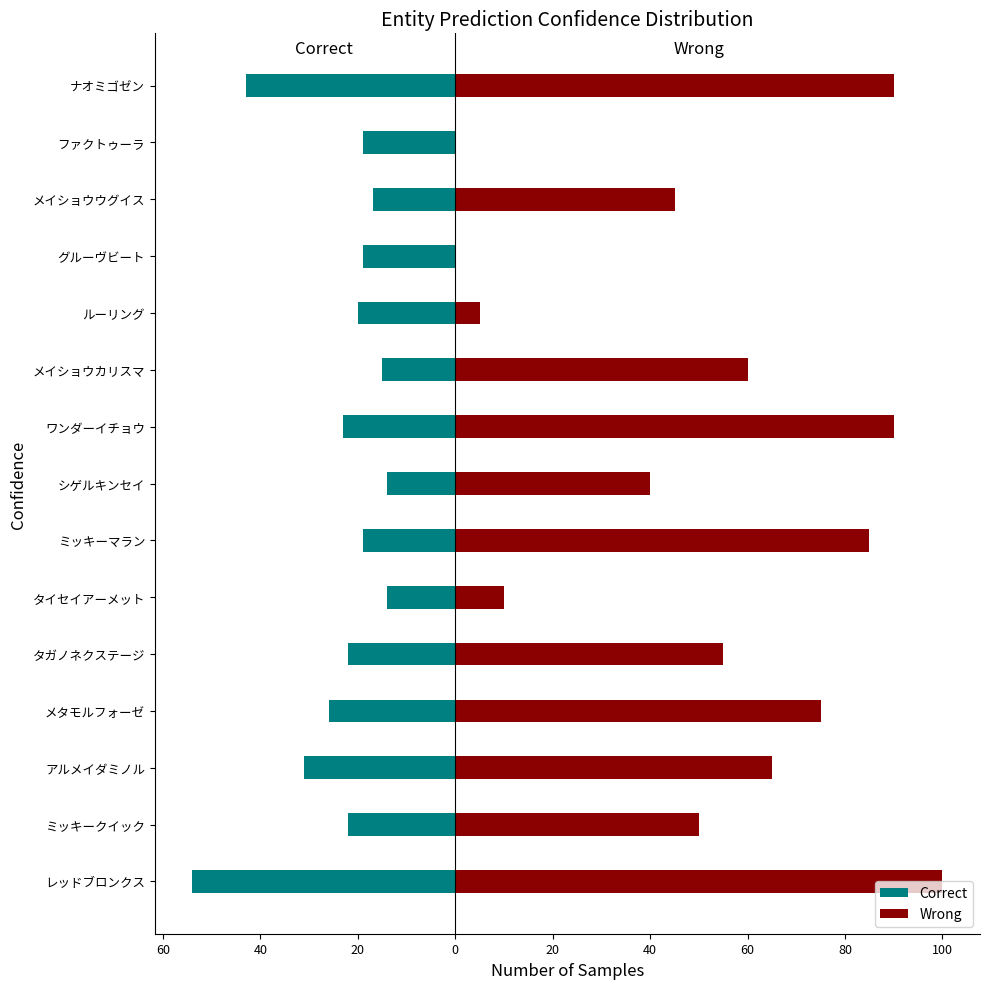

How many values in the Wrong series are below 55?

7